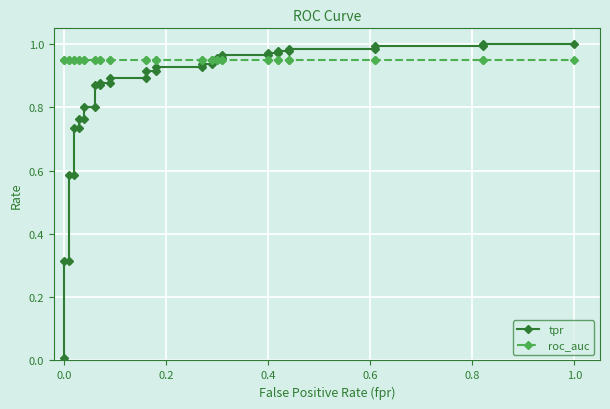

Which series has the largest total across all categories?

roc_auc